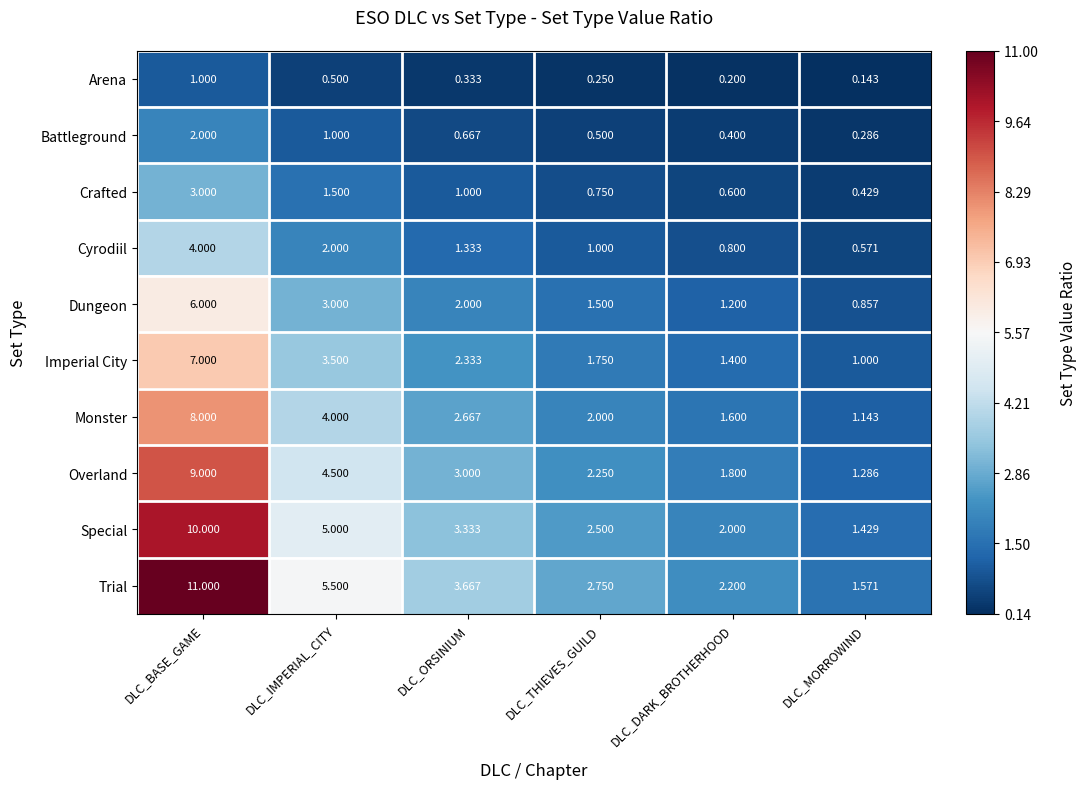

At which label does Cyrodiil reach its minimum?

DLC_MORROWIND